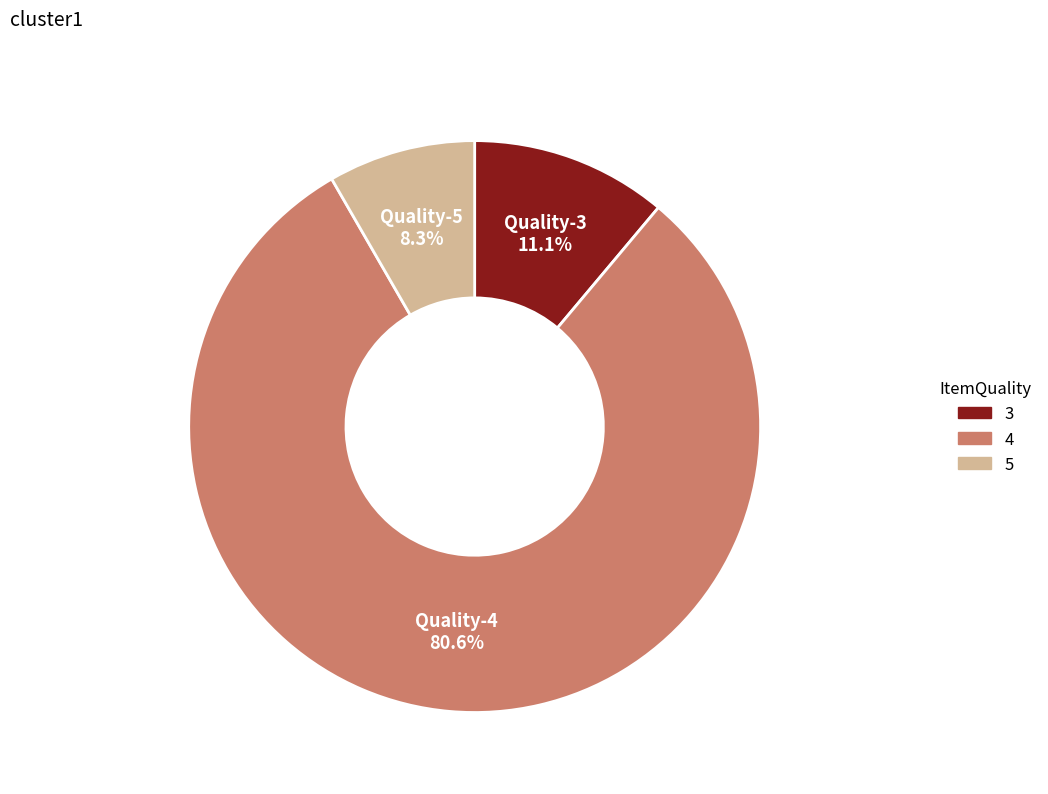

Does any single category account for the majority?

Yes